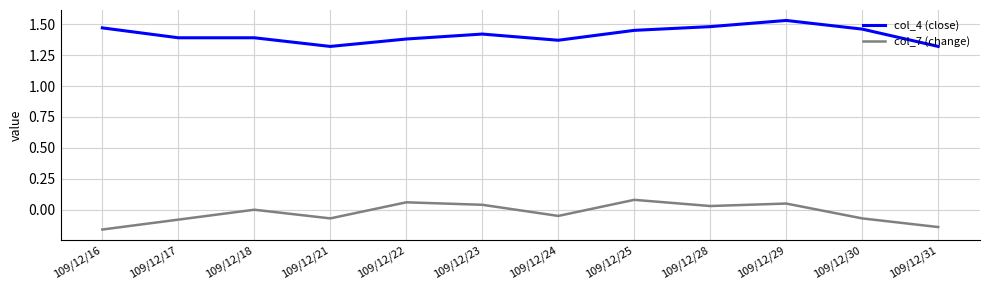

True or false: col_4 (close) and col_7 (change) cross at least once.

False